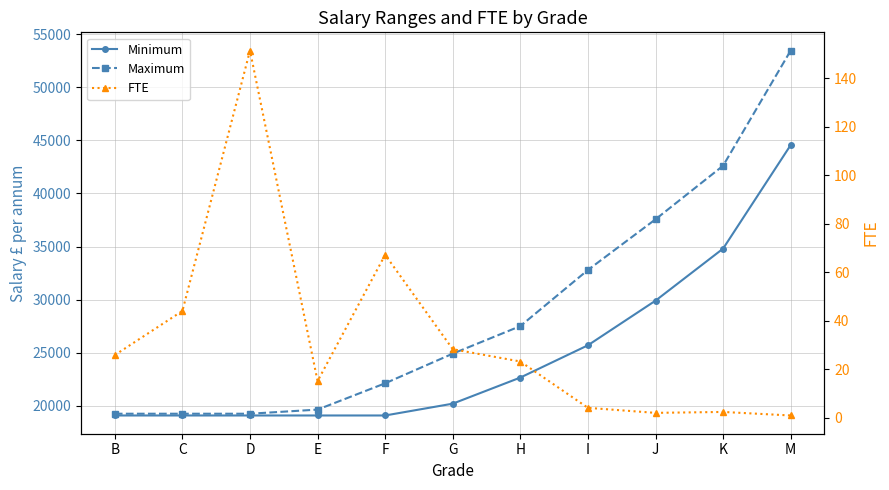

What is the difference between the maximum and second lowest values in the Maximum series?

34191.0